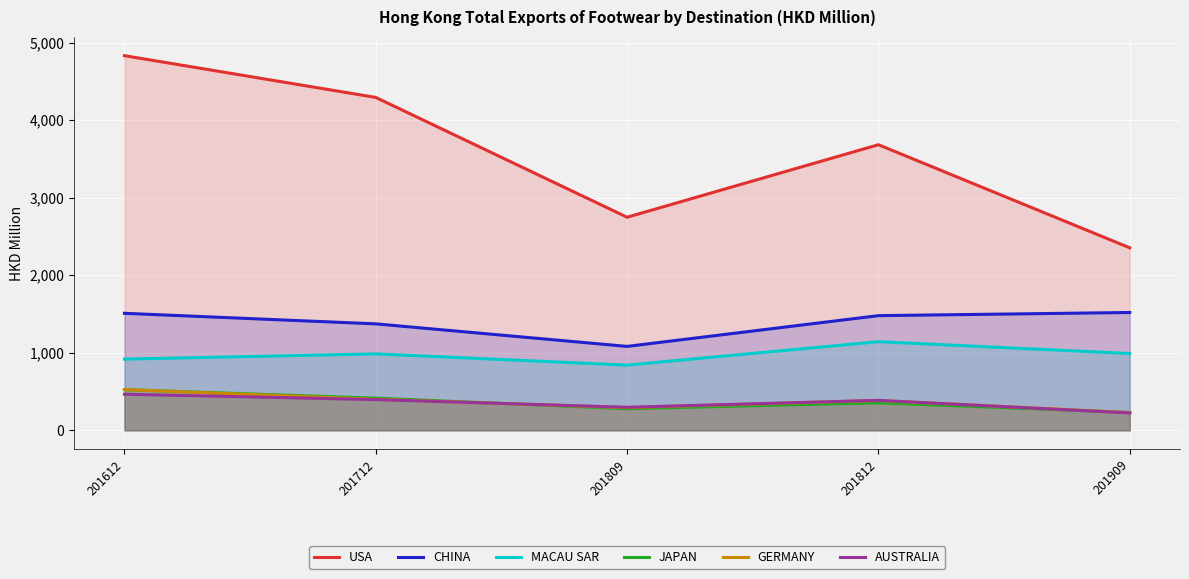

What is the value of the MACAU SAR point at the 4th from the left?

1143.4